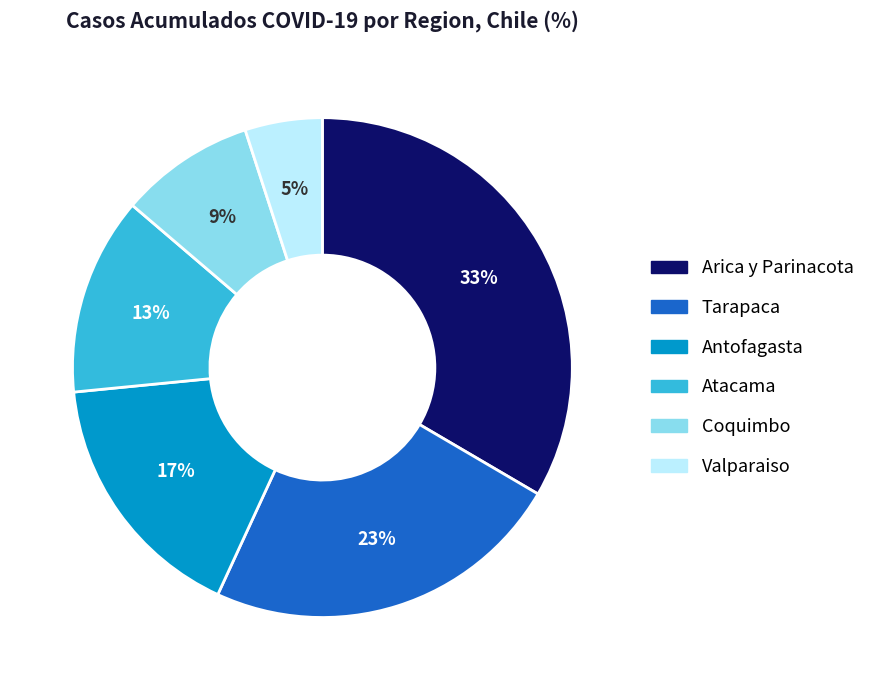

To the nearest percent, what is the difference between the largest and smallest slice percentages?

28%